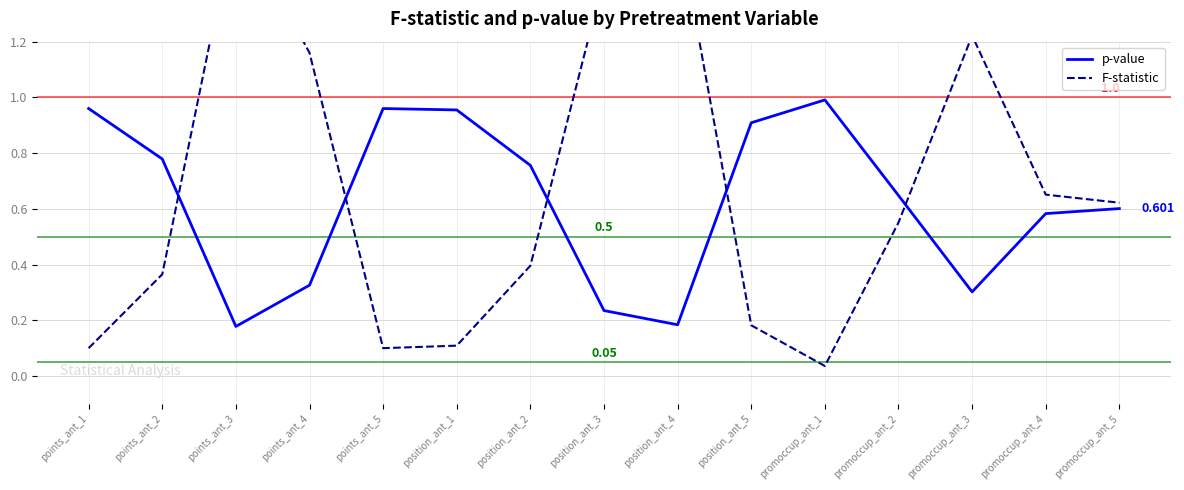

What is the sum of all F-statistic values?

10.2